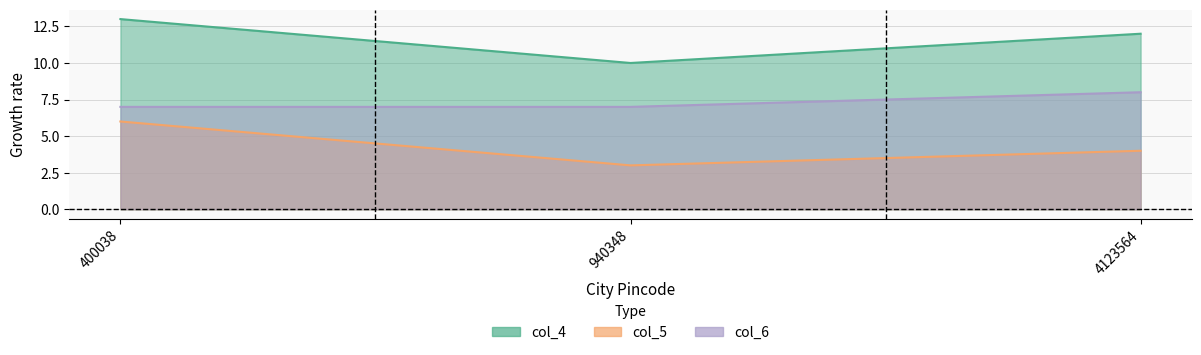

Between 940348 and 4123564, which series saw the biggest shift?

col_4